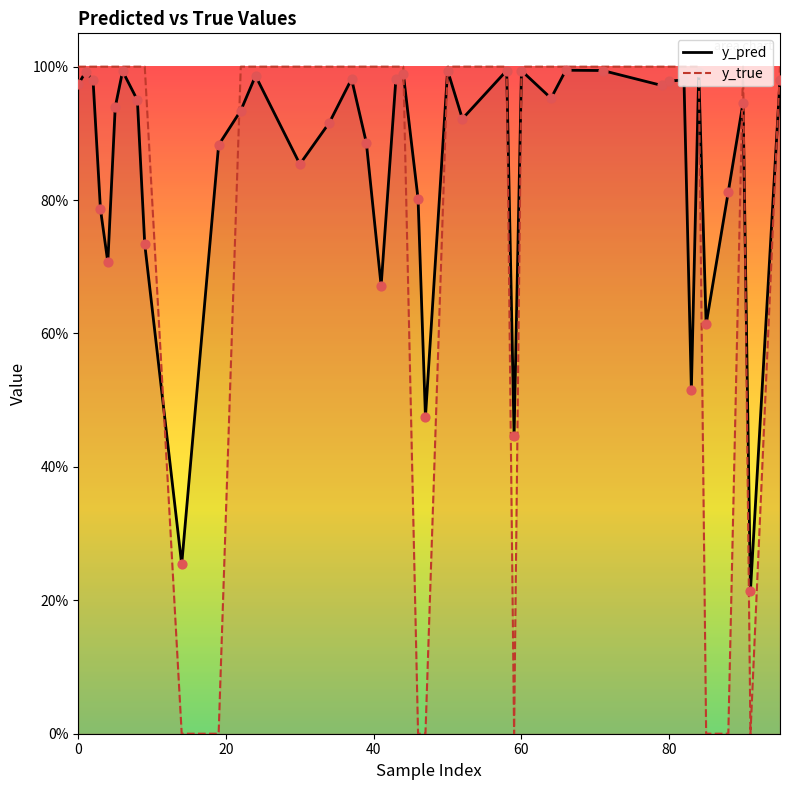

Which series has the largest total across all categories?

y_pred